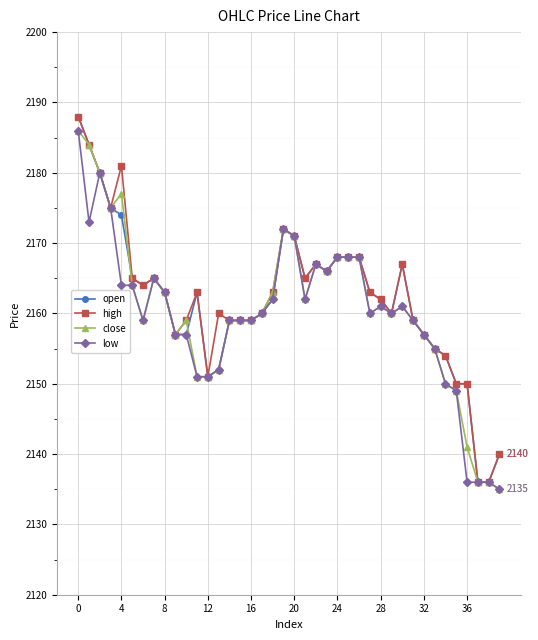

What is the maximum value for low?

2186